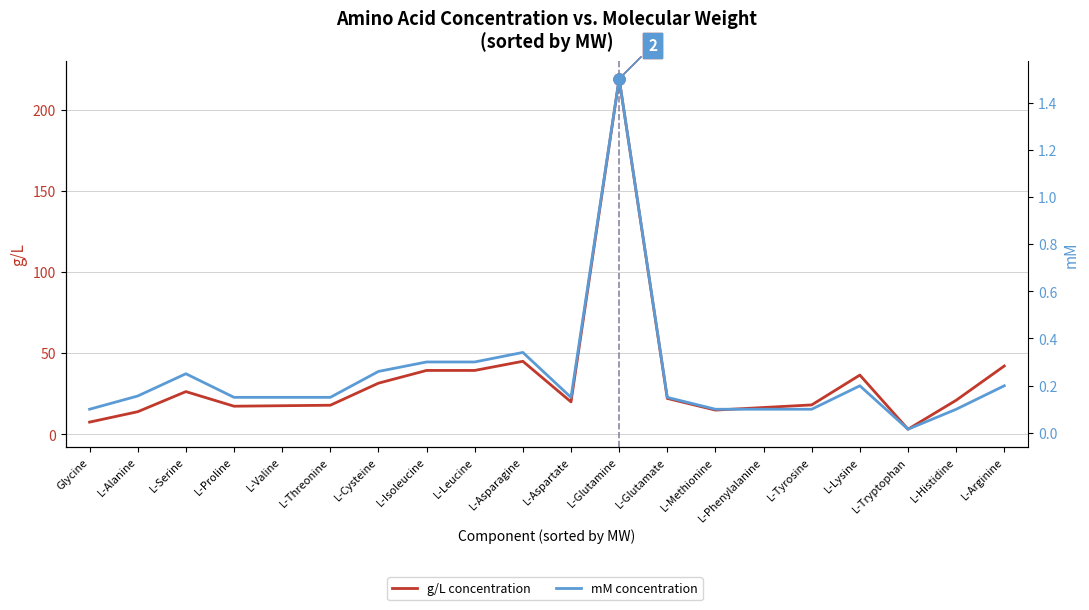

What are all the series names shown in the legend?

g/L concentration, mM concentration